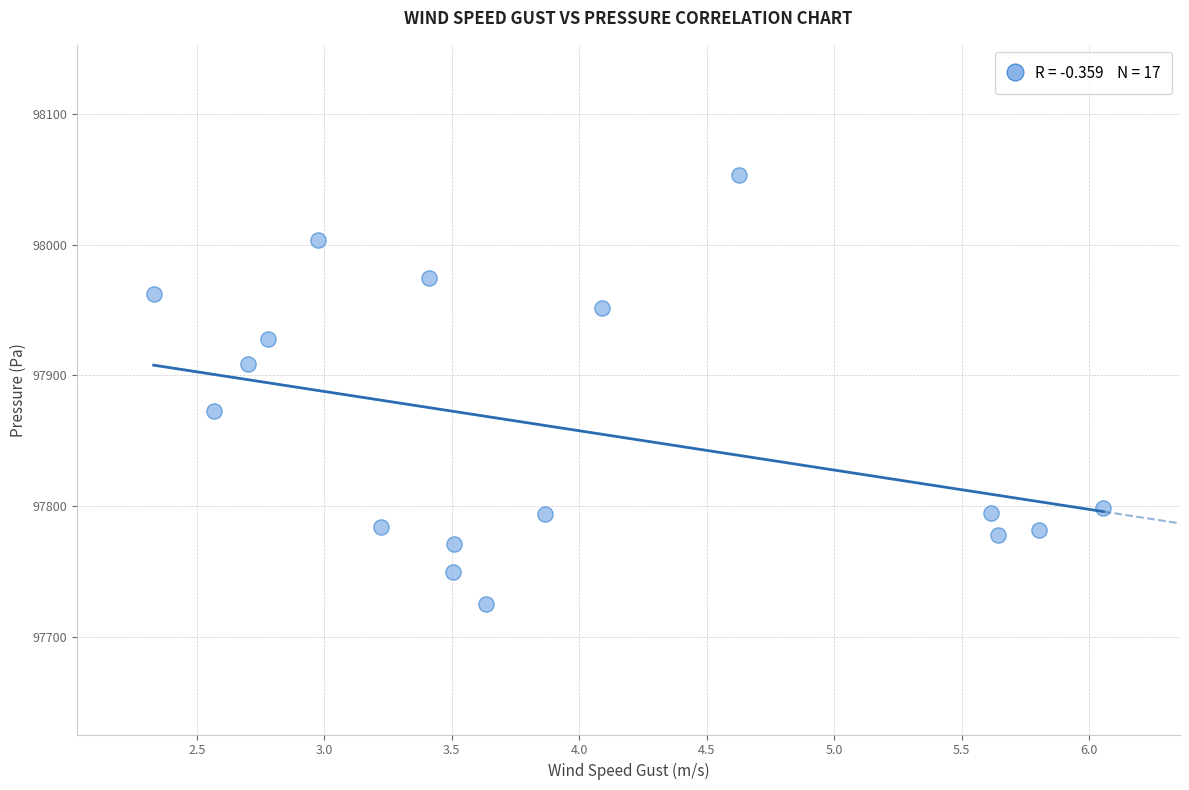

What is the range of Y values (max minus min)?

327.9